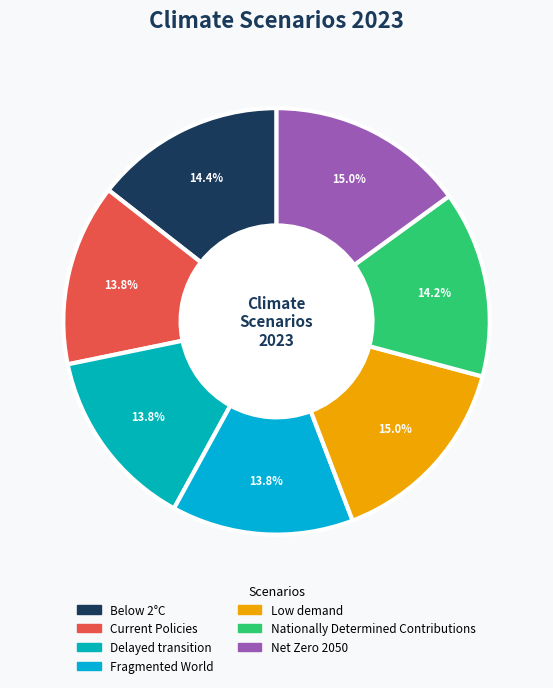

To the nearest percent, what percentage of the pie is Below 2°C?

14%